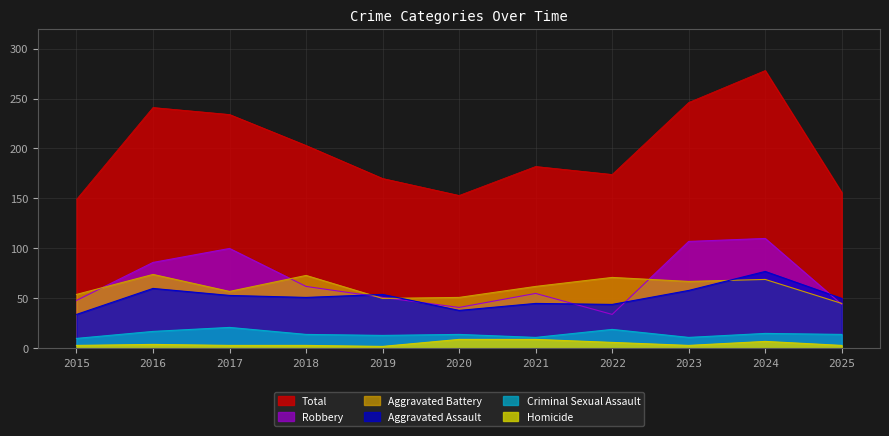

Where is the first local minimum for Aggravated Battery?

2017